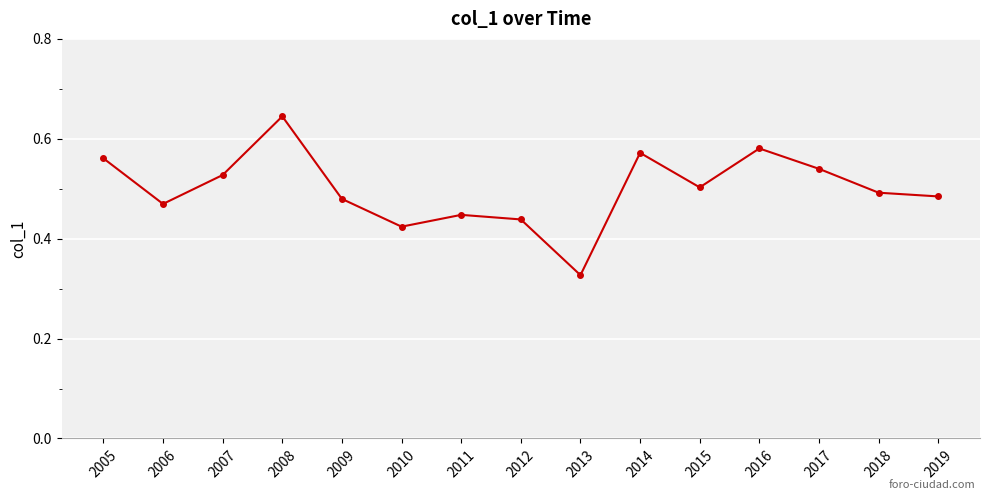

The value at 2005 is 0.8. True or false?

False